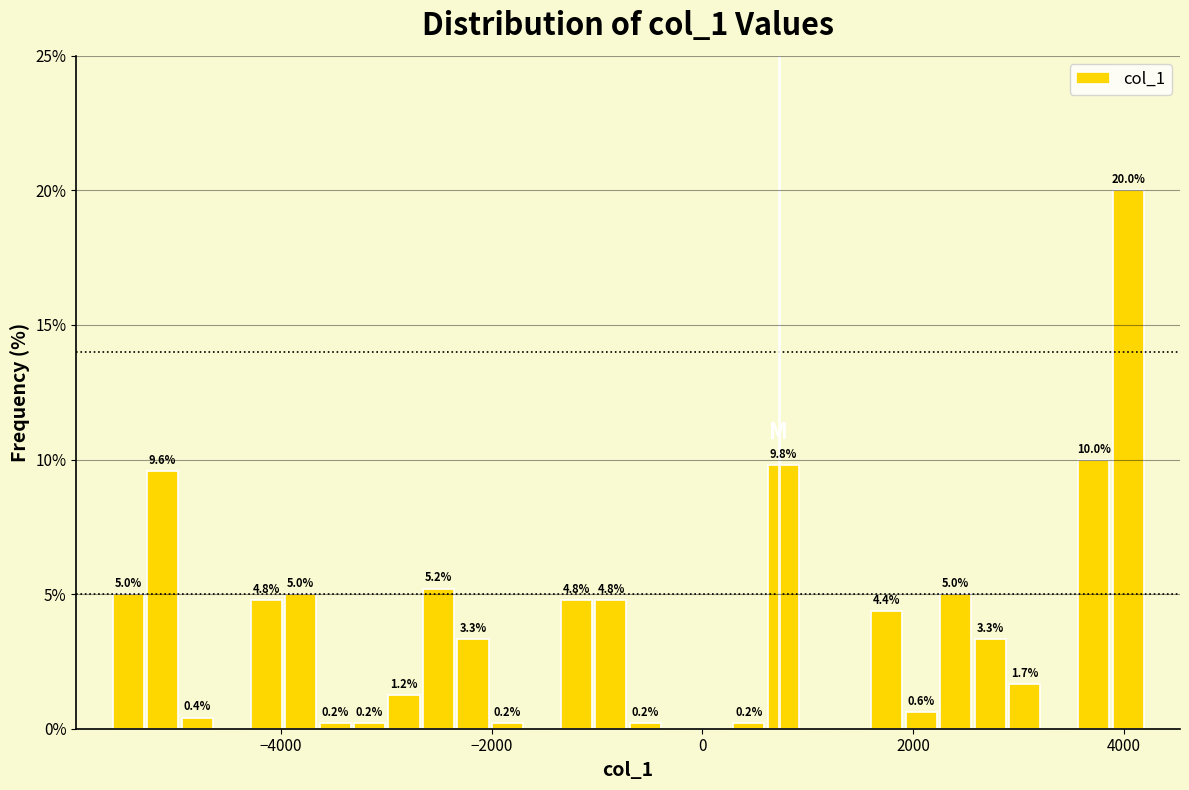

Around what value on the x-axis is the tallest bar? Give the approximate position of its centre, as read against the axis.

4000